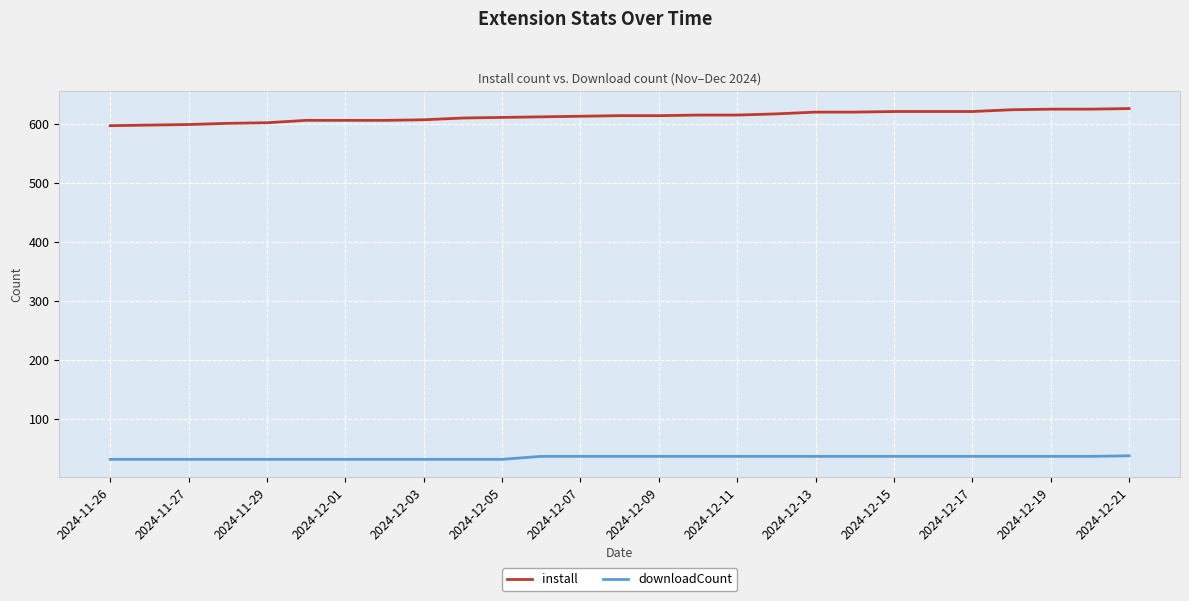

List the series in order of their overall mean, lowest first.

downloadCount, install